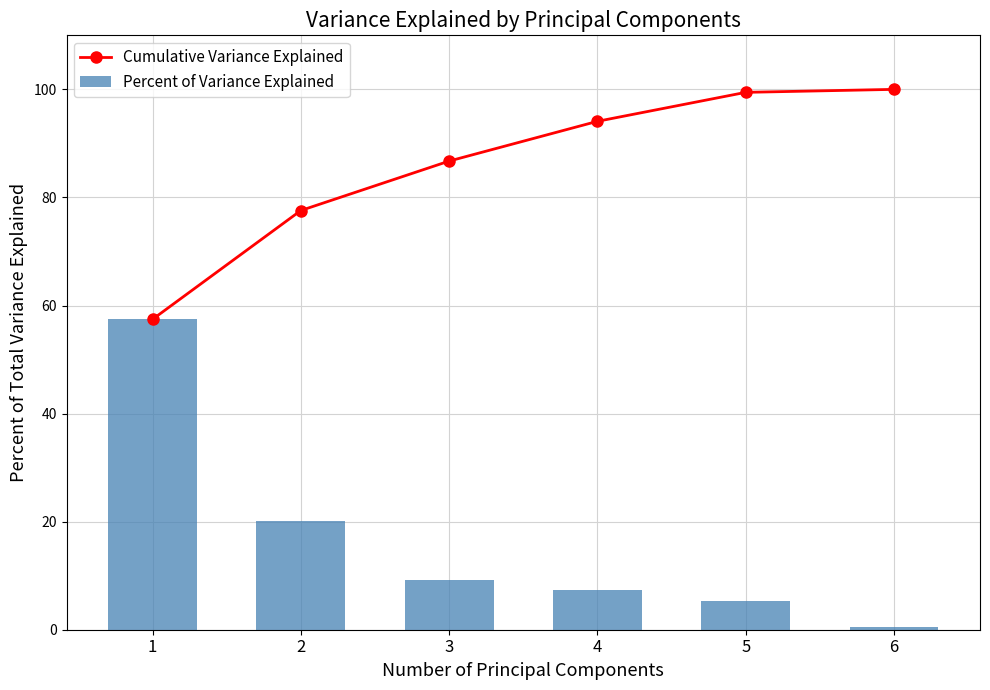

Which series changed the most between 1 and 3?

Percent of Variance Explained